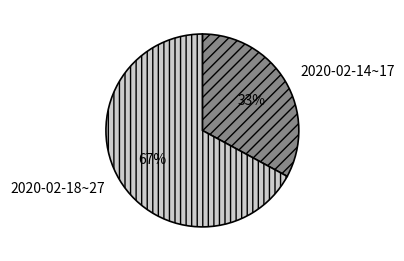

What is the largest slice in the pie chart?

2020-02-18~27